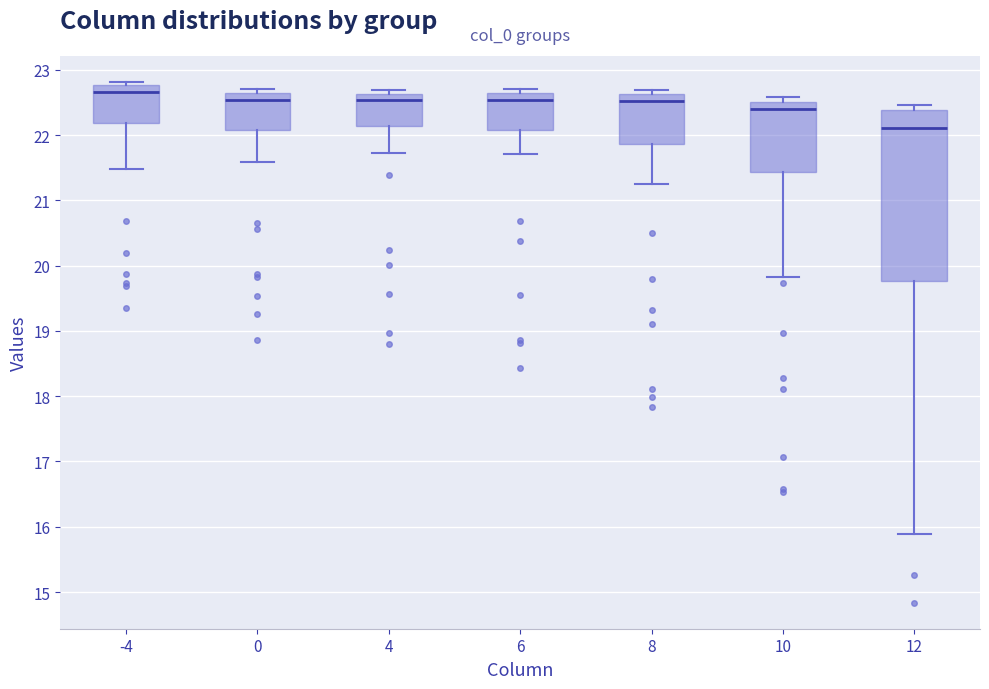

Comparing the boxes themselves (not the whiskers), which one is the tallest?

12